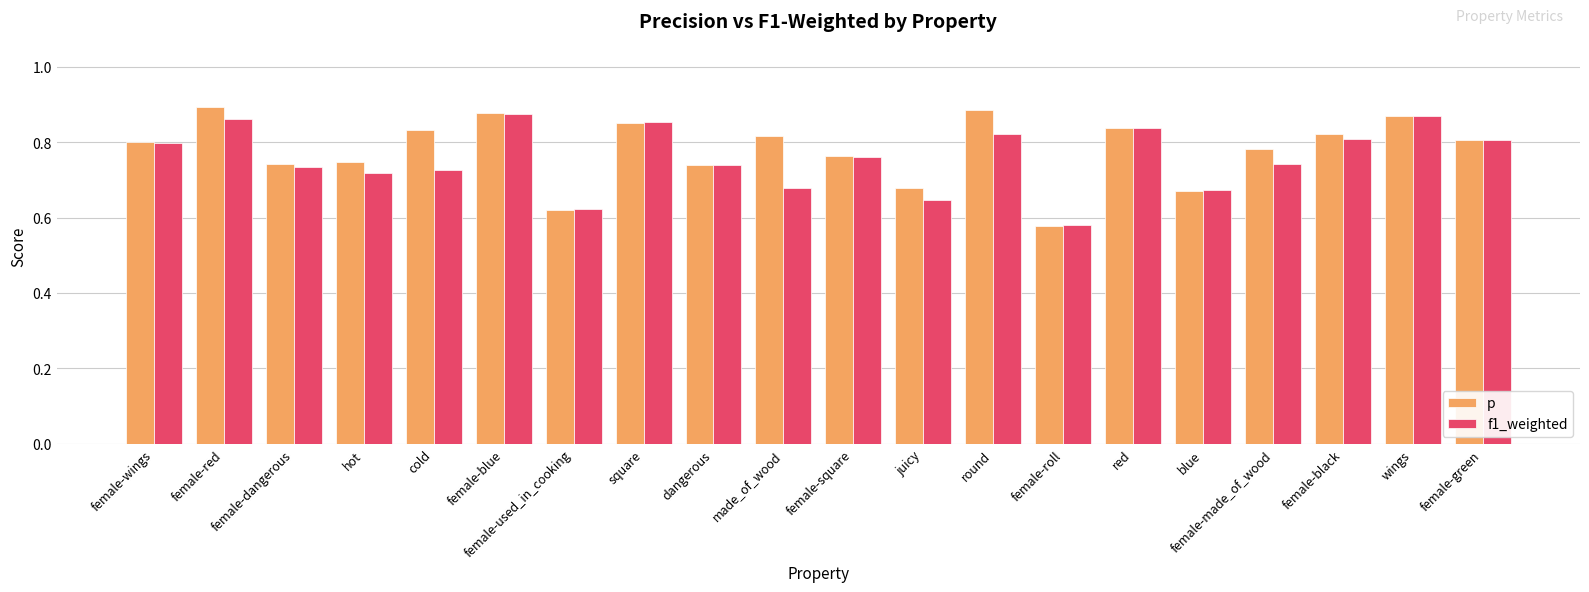

What is the sum of the f1_weighted values at female-used_in_cooking and female-black?

1.4